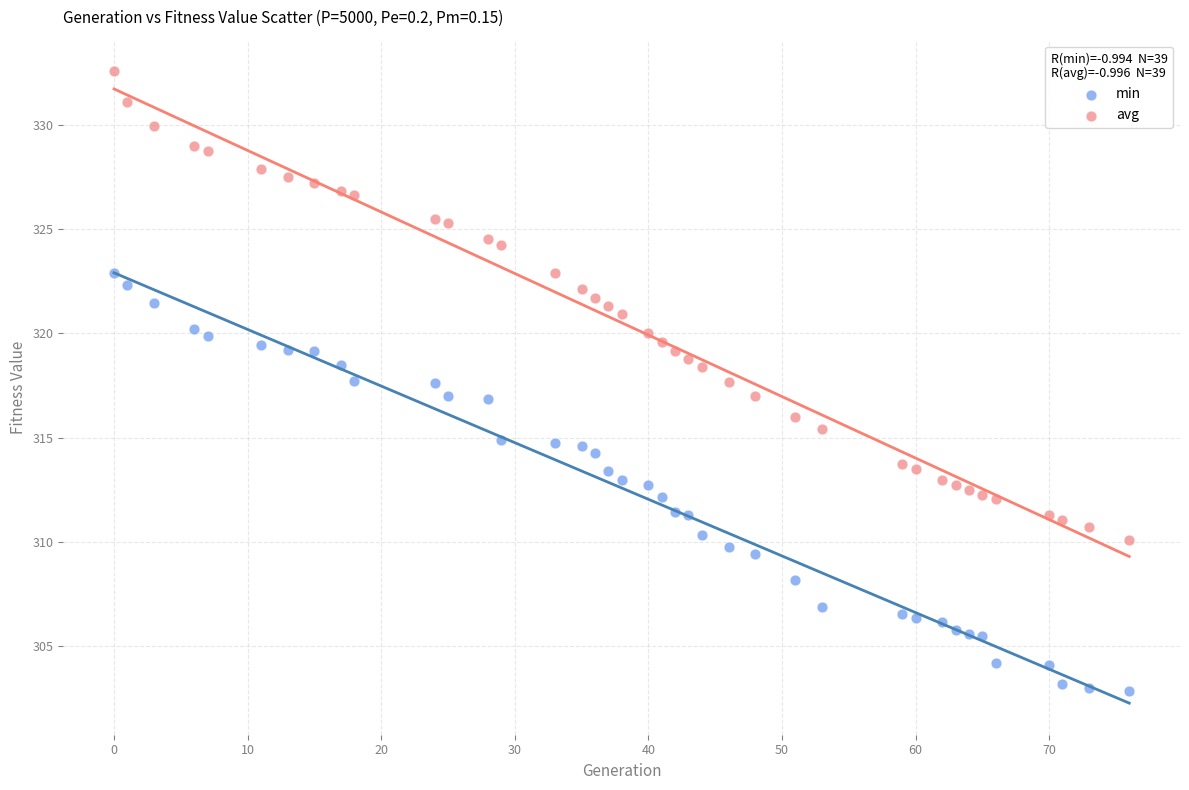

What are all the series names shown in the legend?

min, avg